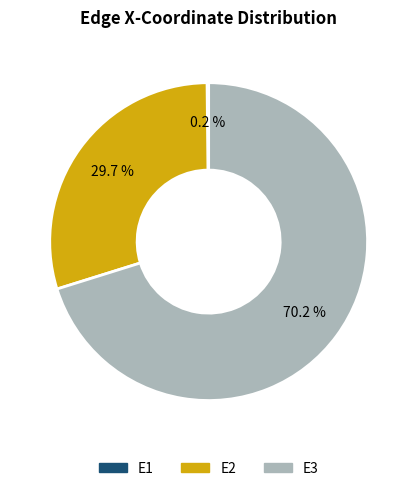

Between E3 and E2, which is larger?

E3